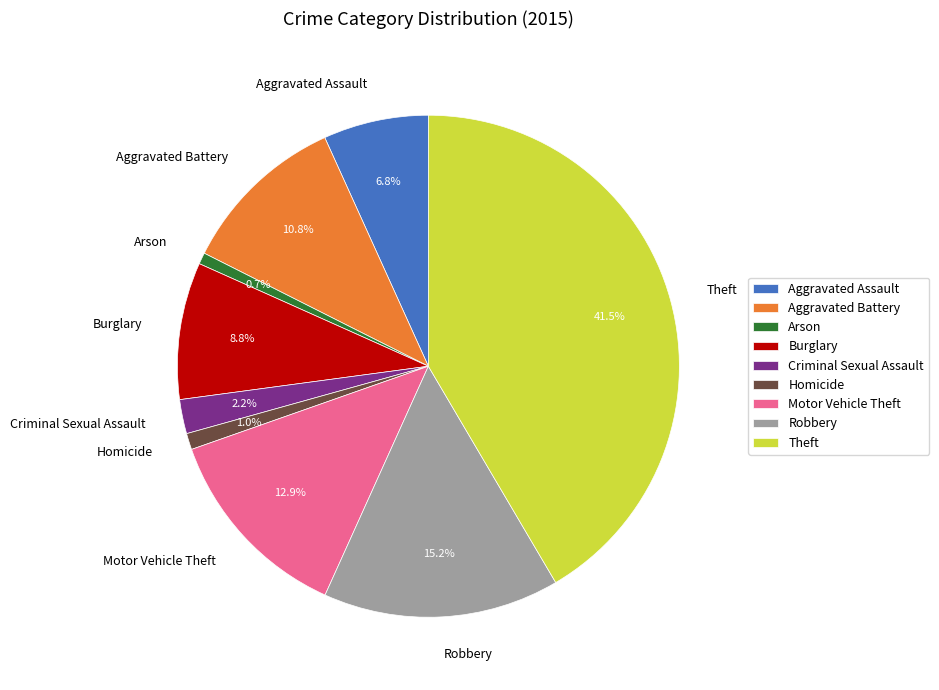

Does Robbery represent more than half of the total?

No